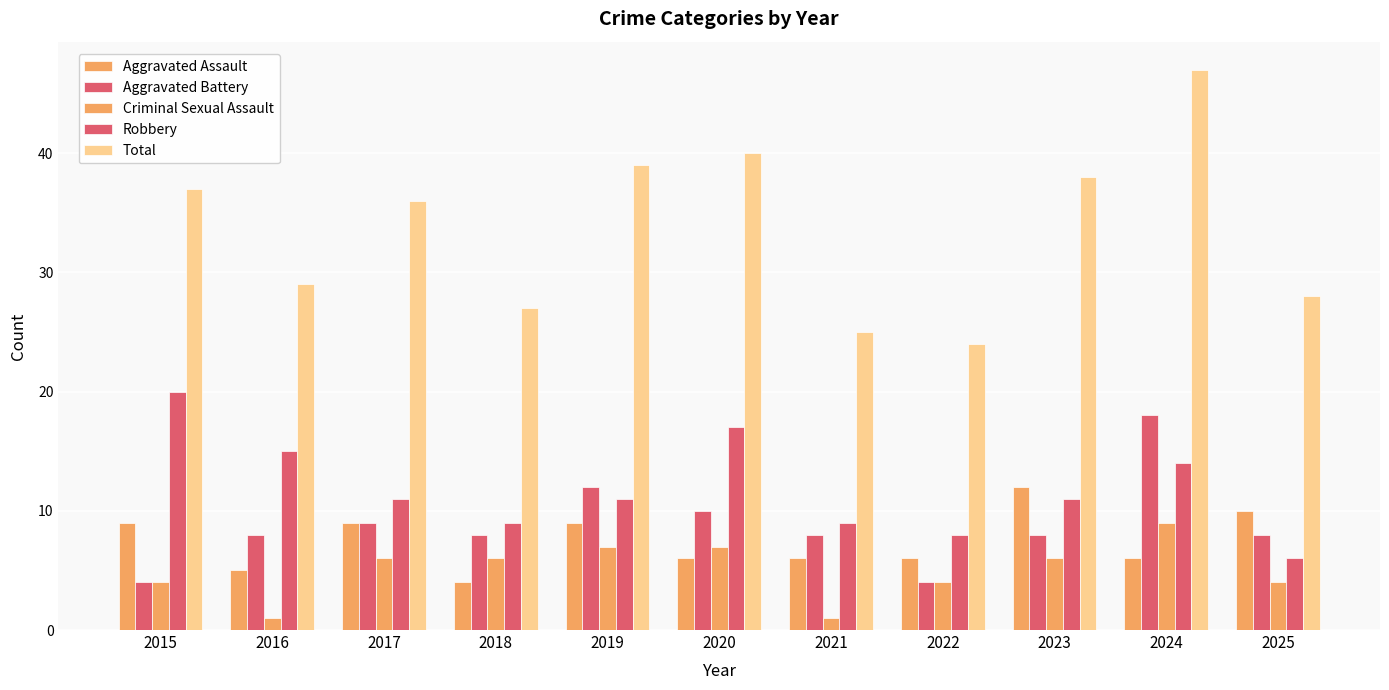

Reading left to right, what are all the values shown in this chart?

Aggravated Assault: 2015=9	2016=5	2017=9	2018=4	2019=9	2020=6	2021=6	2022=6	2023=12	2024=6	2025=10
Aggravated Battery: 2015=4	2016=8	2017=9	2018=8	2019=12	2020=10	2021=8	2022=4	2023=8	2024=18	2025=8
Criminal Sexual Assault: 2015=4	2016=1	2017=6	2018=6	2019=7	2020=7	2021=1	2022=4	2023=6	2024=9	2025=4
Robbery: 2015=20	2016=15	2017=11	2018=9	2019=11	2020=17	2021=9	2022=8	2023=11	2024=14	2025=6
Total: 2015=37	2016=29	2017=36	2018=27	2019=39	2020=40	2021=25	2022=24	2023=38	2024=47	2025=28